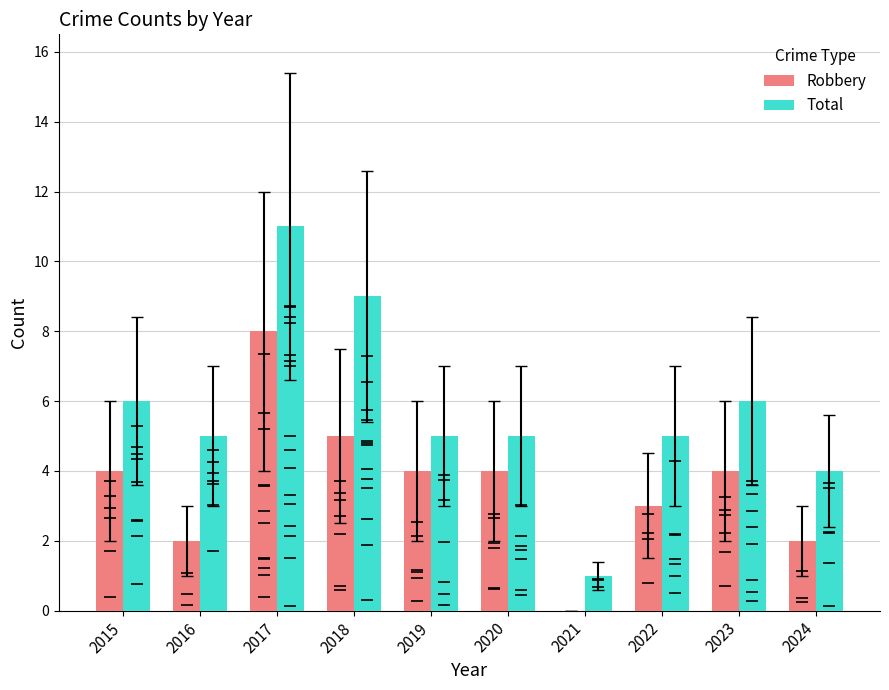

Which series reaches the minimum Y coordinate?

Robbery